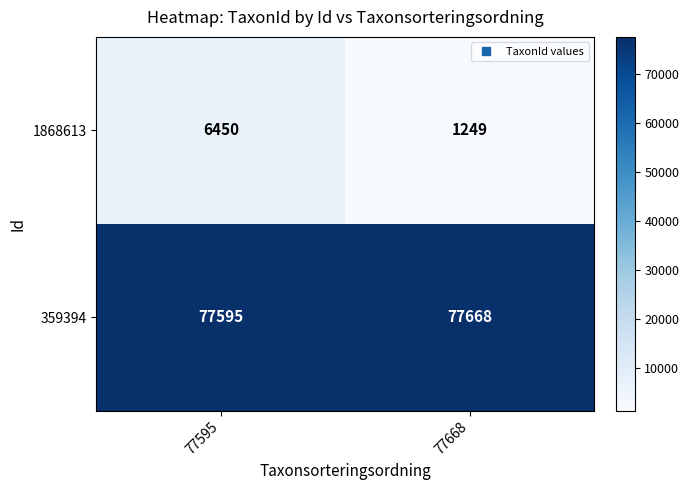

Count the number of data series in this chart.

2